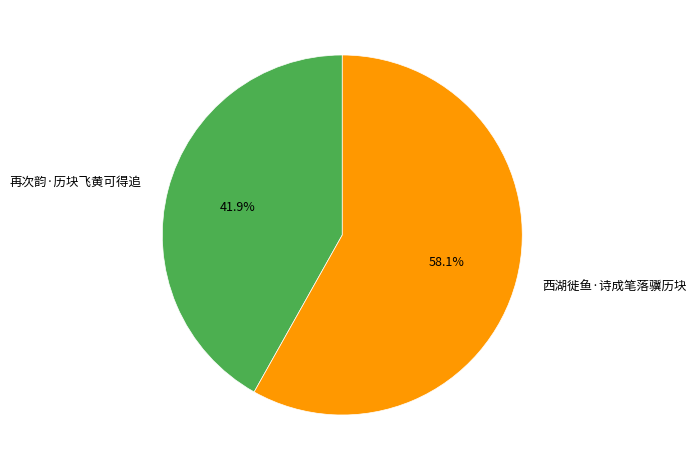

How many segments does this pie chart have?

2